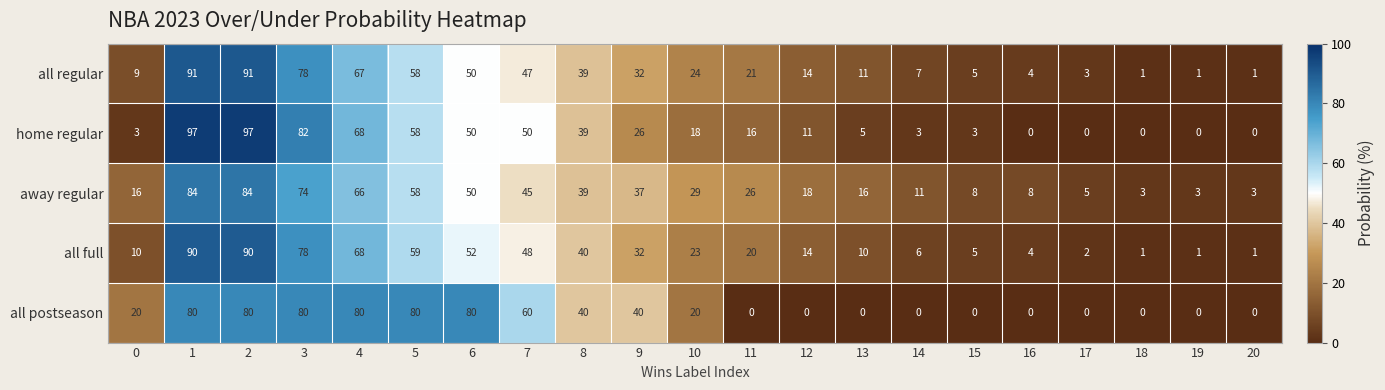

Count the number of categories in the chart.

21